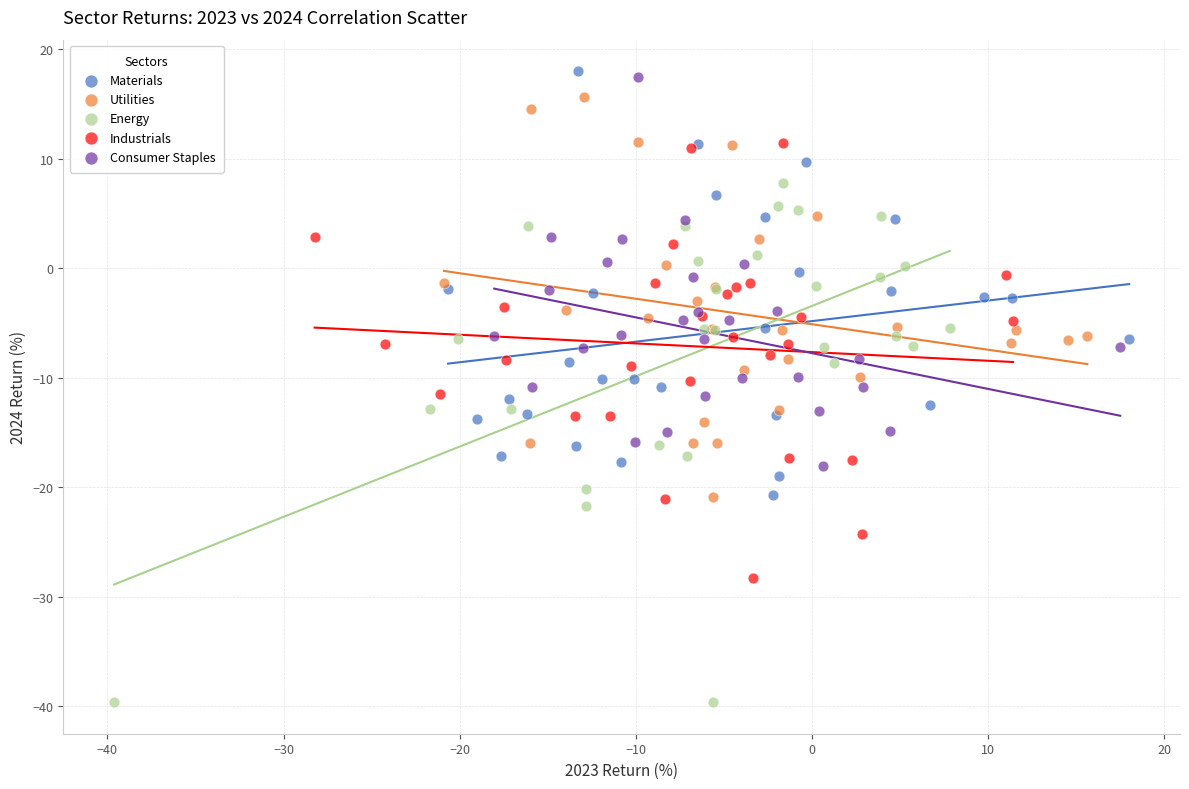

Which series reaches the minimum Y coordinate?

Energy